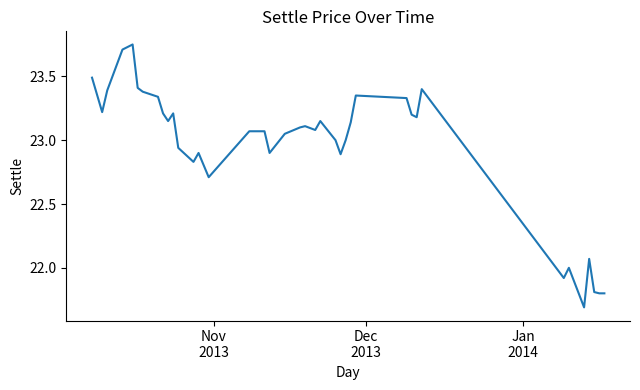

Does the chart display data point markers on the line(s)?

No